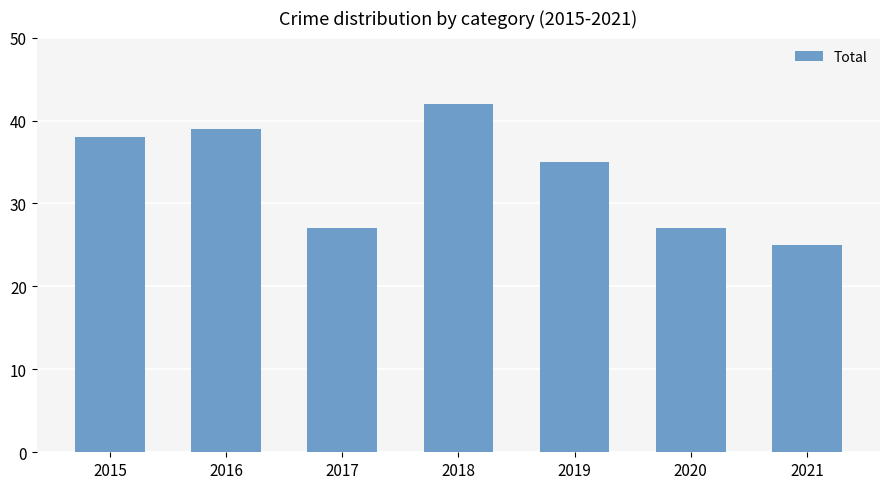

What is the sum of all values?

233